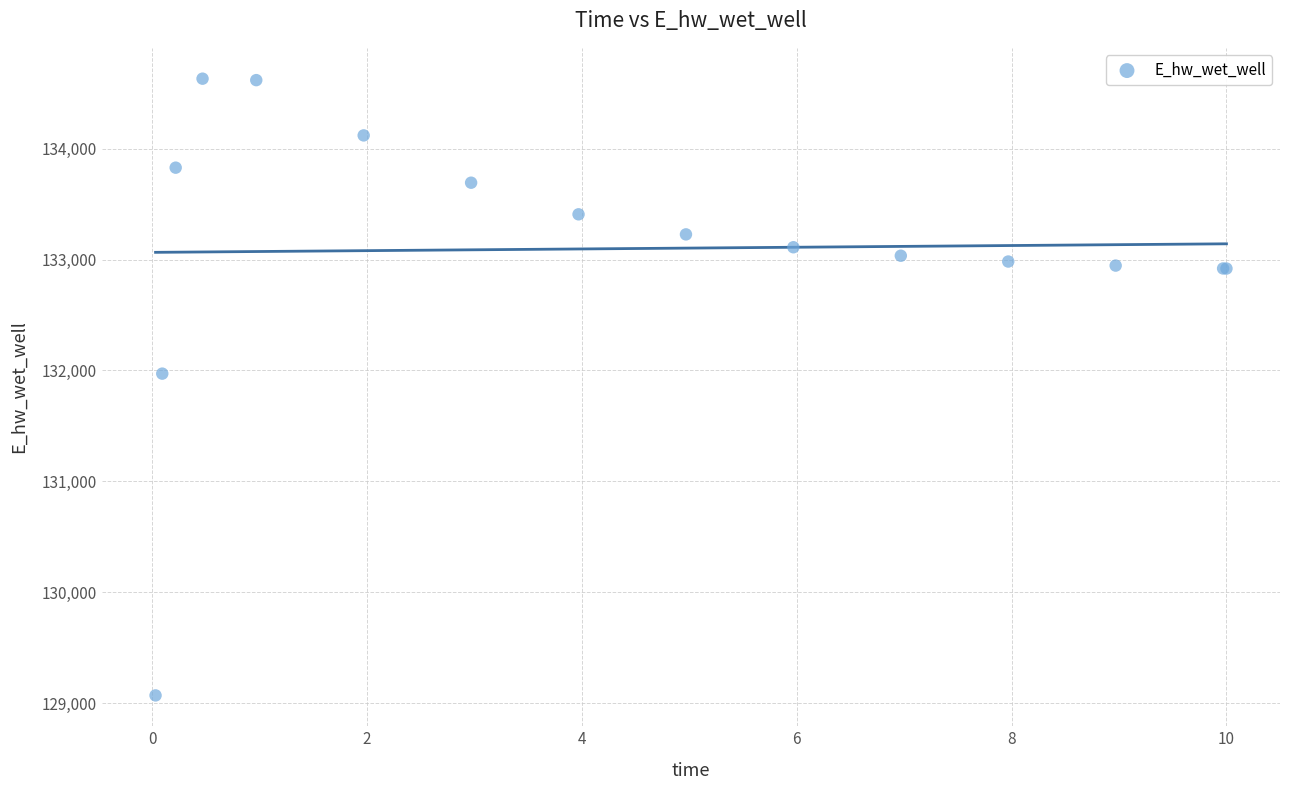

What Y value in the scatter plot is closest to 131850?

131971.5